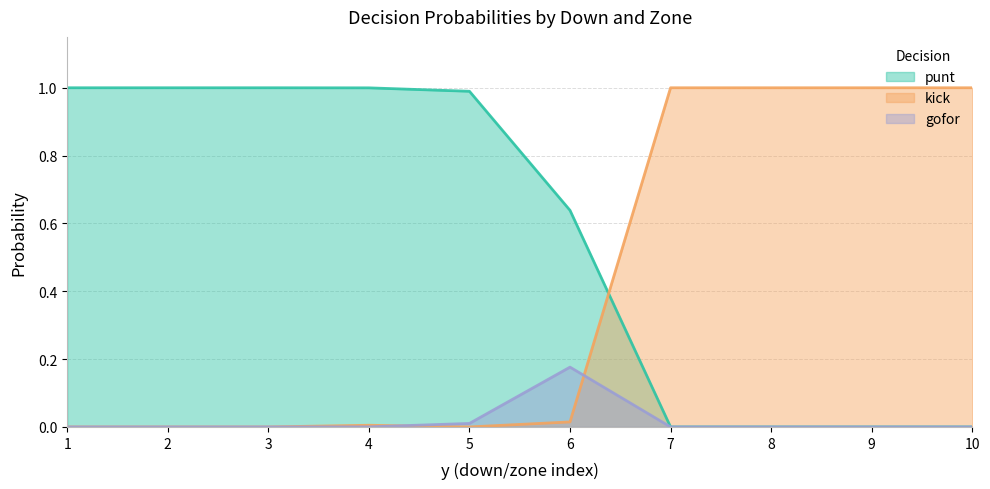

How many positive values does the punt series have?

6